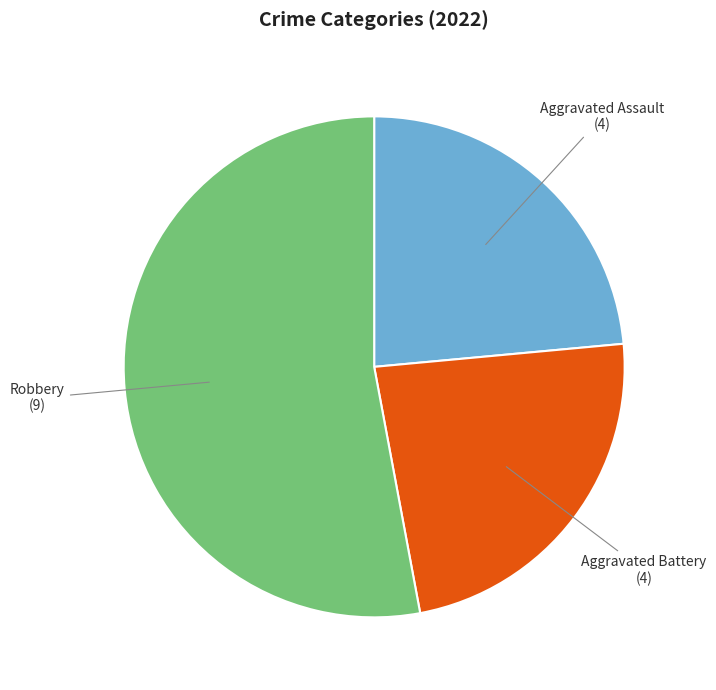

Is there a majority slice in this chart?

Yes